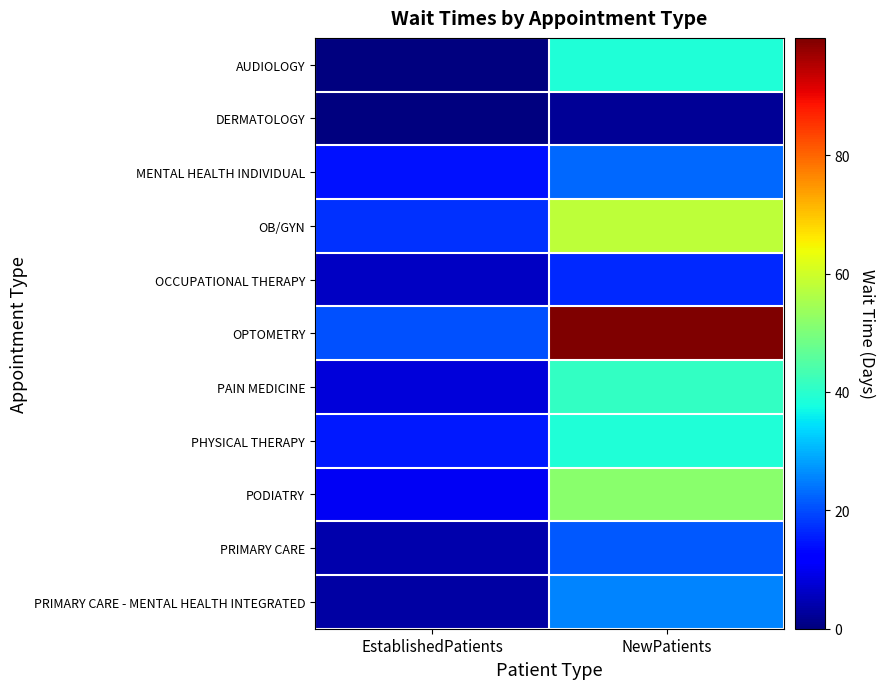

List the series in order of their peak value, highest first.

OPTOMETRY, OB/GYN, PODIATRY, PAIN MEDICINE, AUDIOLOGY, PHYSICAL THERAPY, PRIMARY CARE - MENTAL HEALTH INTEGRATED, MENTAL HEALTH INDIVIDUAL, PRIMARY CARE, OCCUPATIONAL THERAPY, DERMATOLOGY